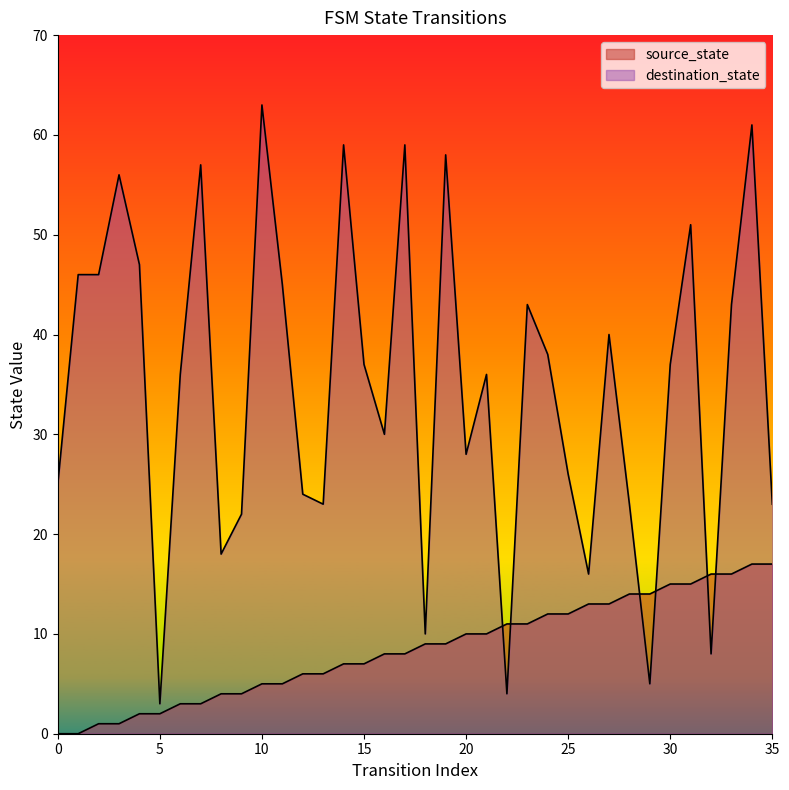

What are all the series names shown in the legend?

source_state, destination_state